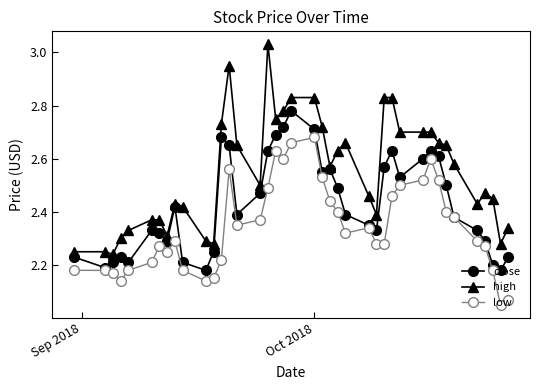

At how many categories does at least one series exceed 2?

40